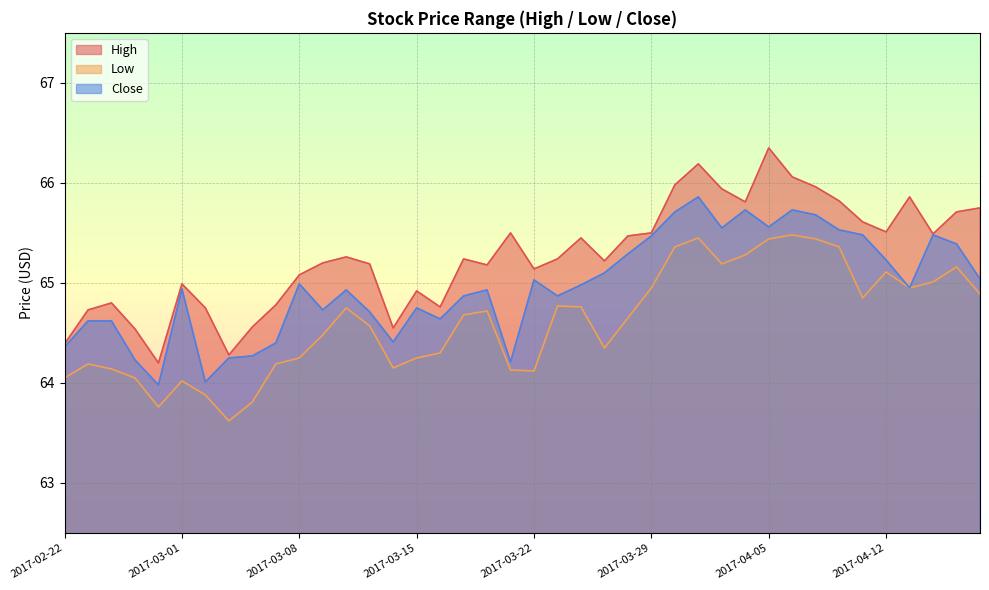

List the series in order of their peak value, lowest first.

Low, Close, High